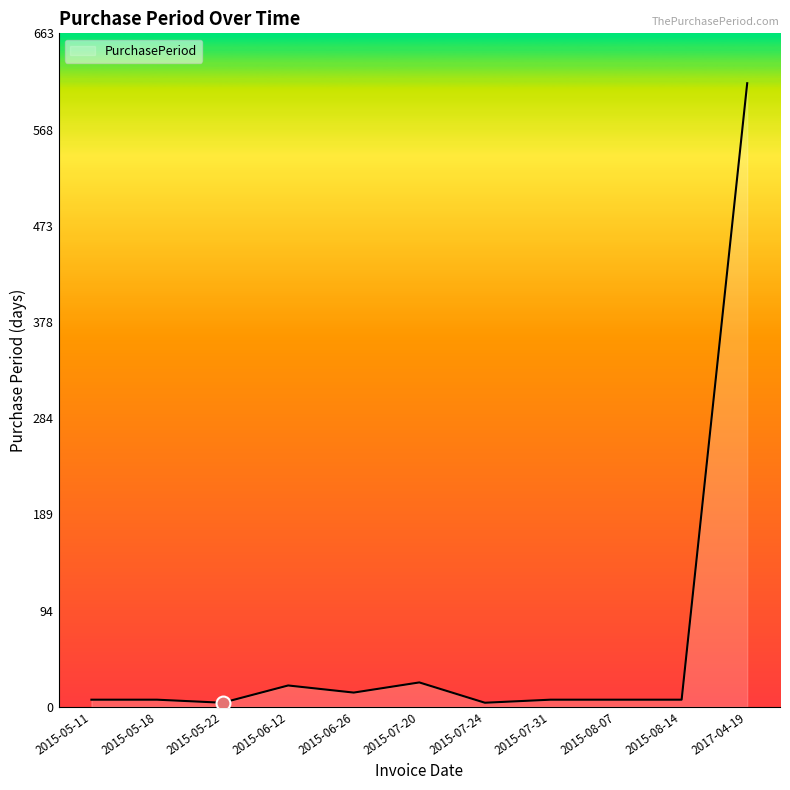

Which category has the highest value across all series?

2017-04-19